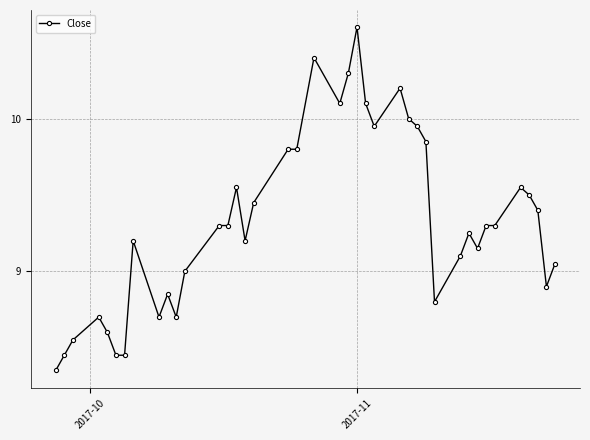

What is the value of the 11th point from the left?

8.7